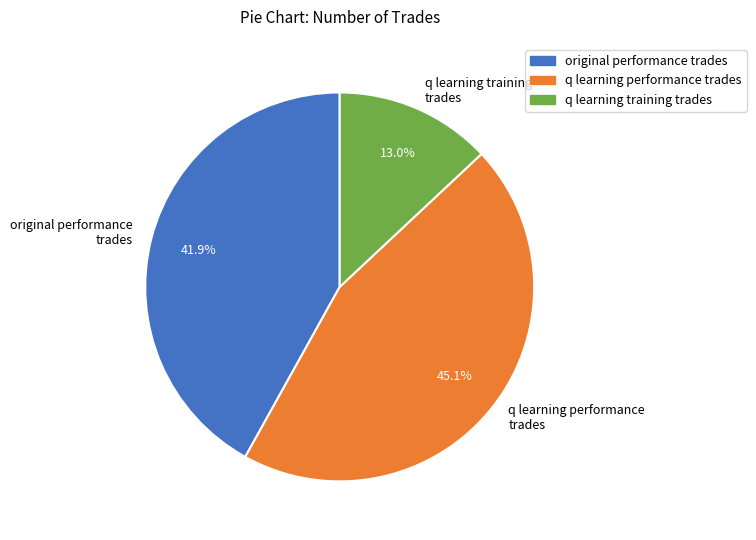

Rank the categories by value from highest to lowest.

q learning performance trades, original performance trades, q learning training trades